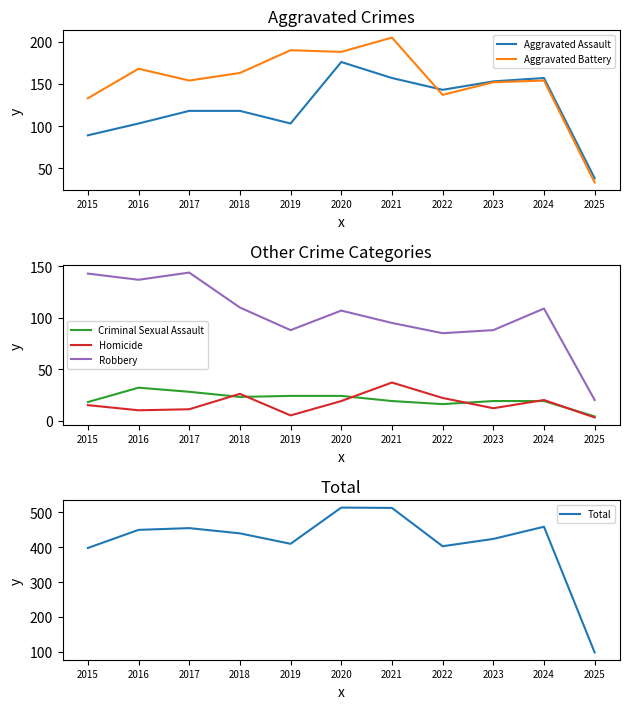

Is it true that Aggravated Battery equals 33 at 2025?

True